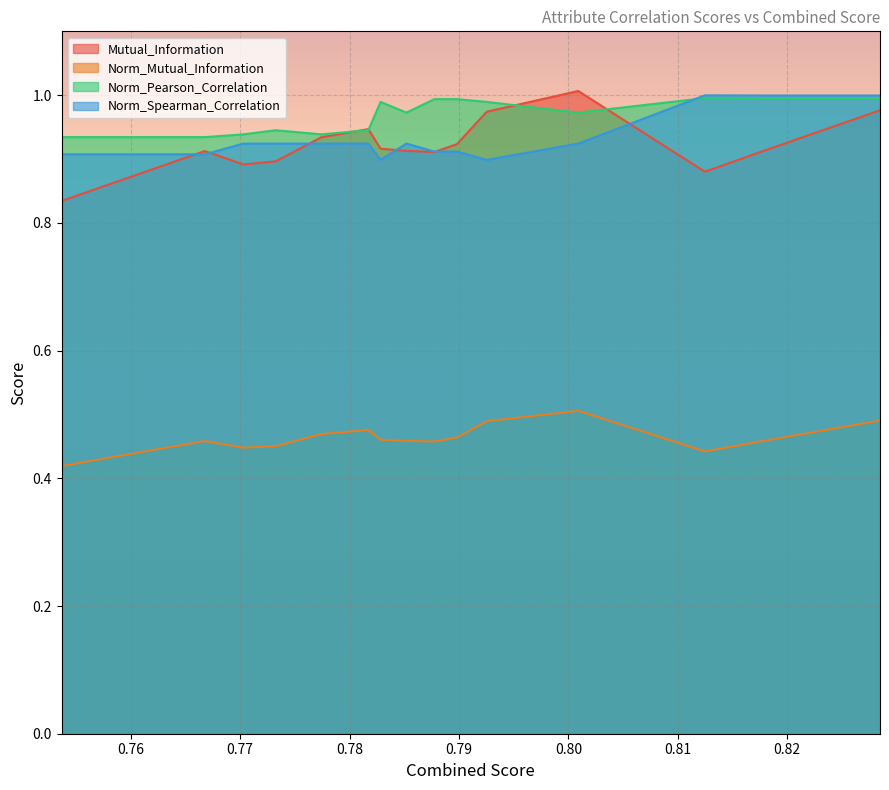

True or false: Norm_Mutual_Information and Norm_Pearson_Correlation intersect in this chart.

False